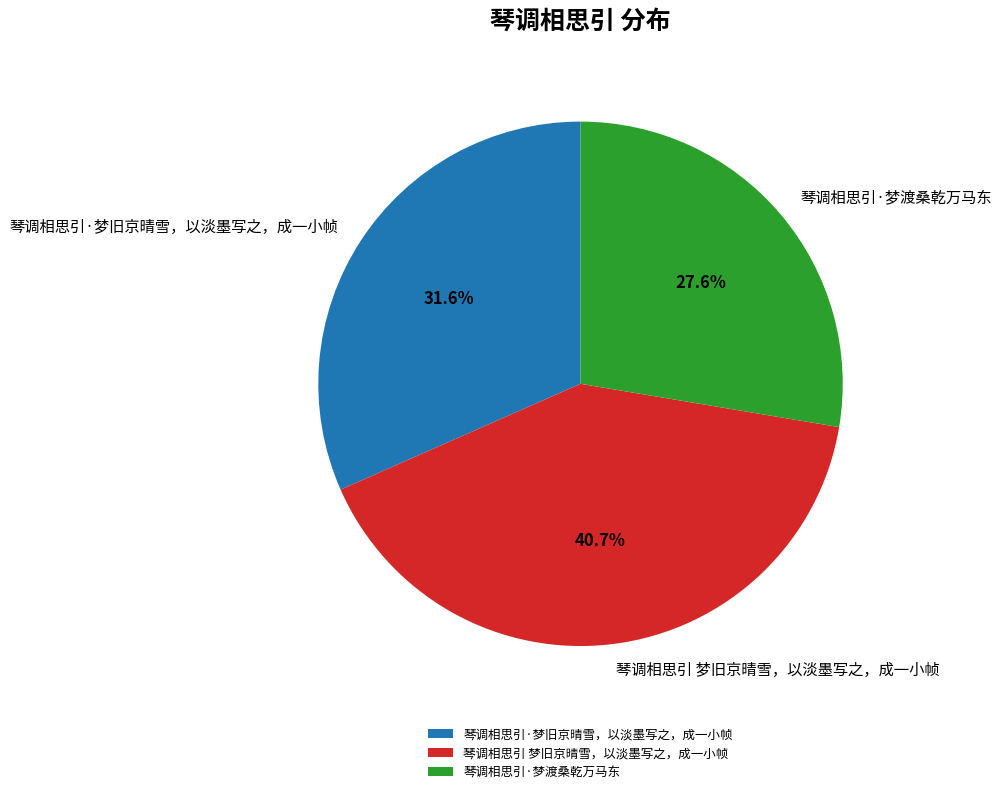

Is the sum of 琴调相思引·梦渡桑乾万马东 and 琴调相思引·梦旧京晴雪，以淡墨写之，成一小帧 greater than half?

Yes